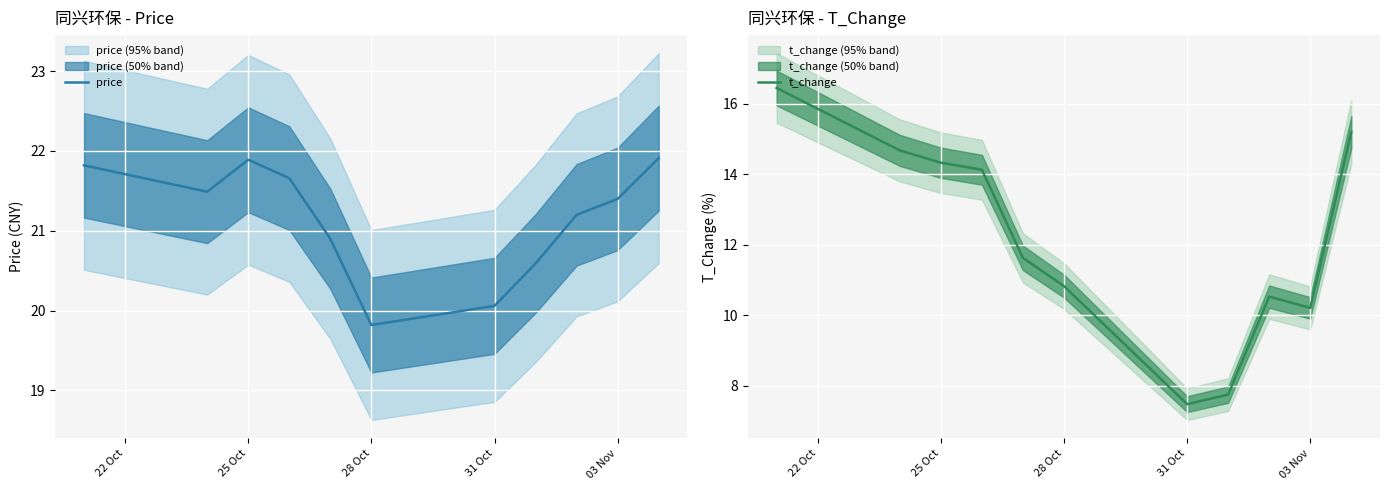

Where is price nearest to the value 20?

31 Oct